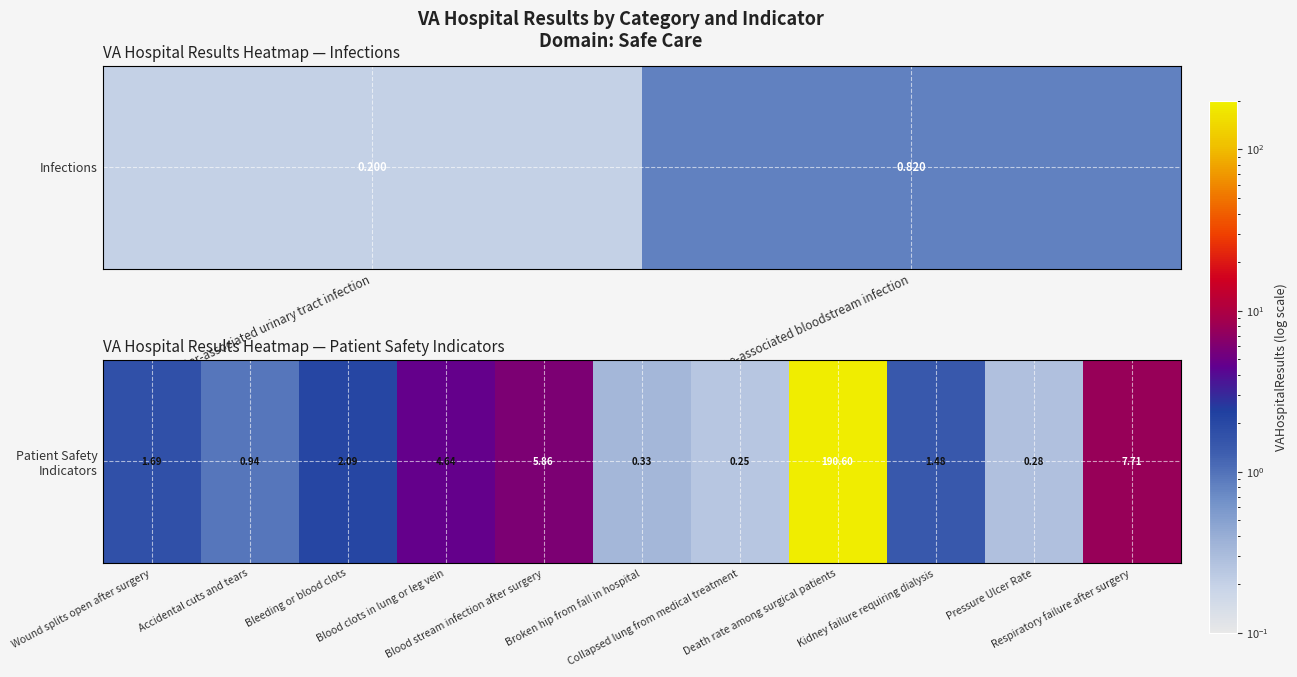

The chart shows a value of 0.2 at Collapsed lung from medical treatment. True or false?

False